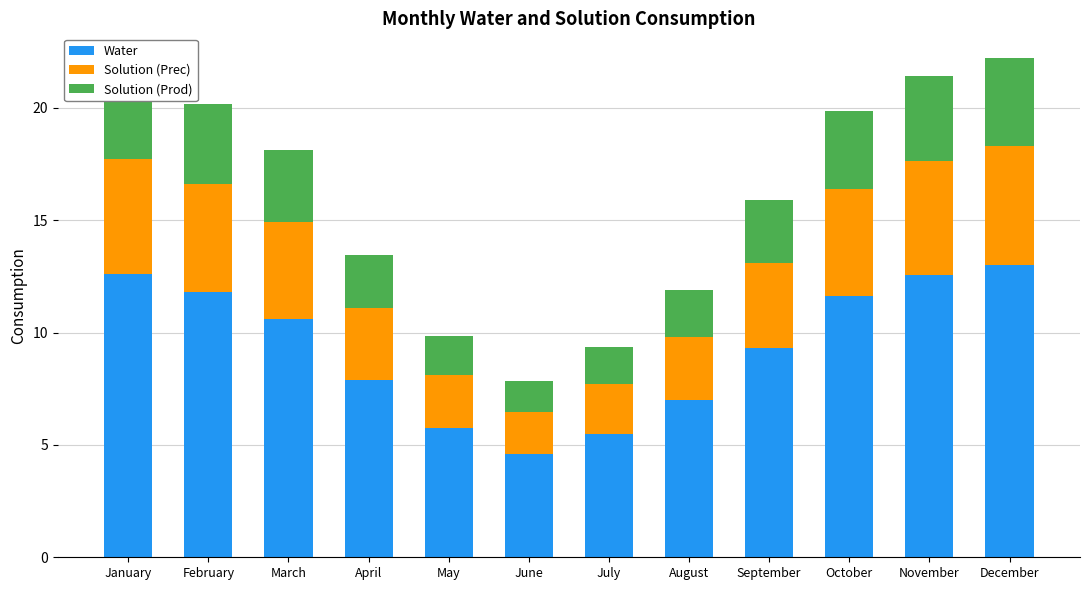

What is the minimum value for Water?

4.6